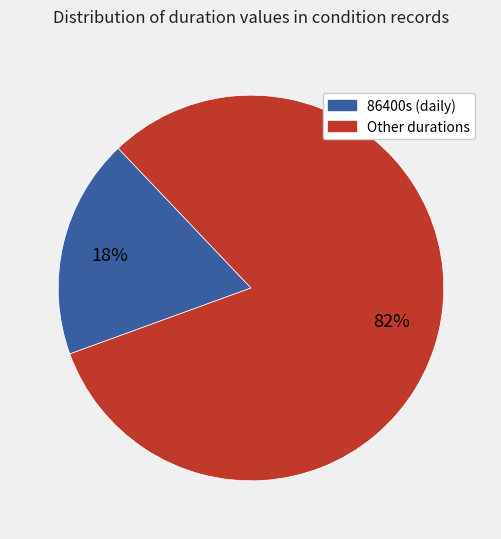

Which category has the biggest portion of the pie?

Other durations